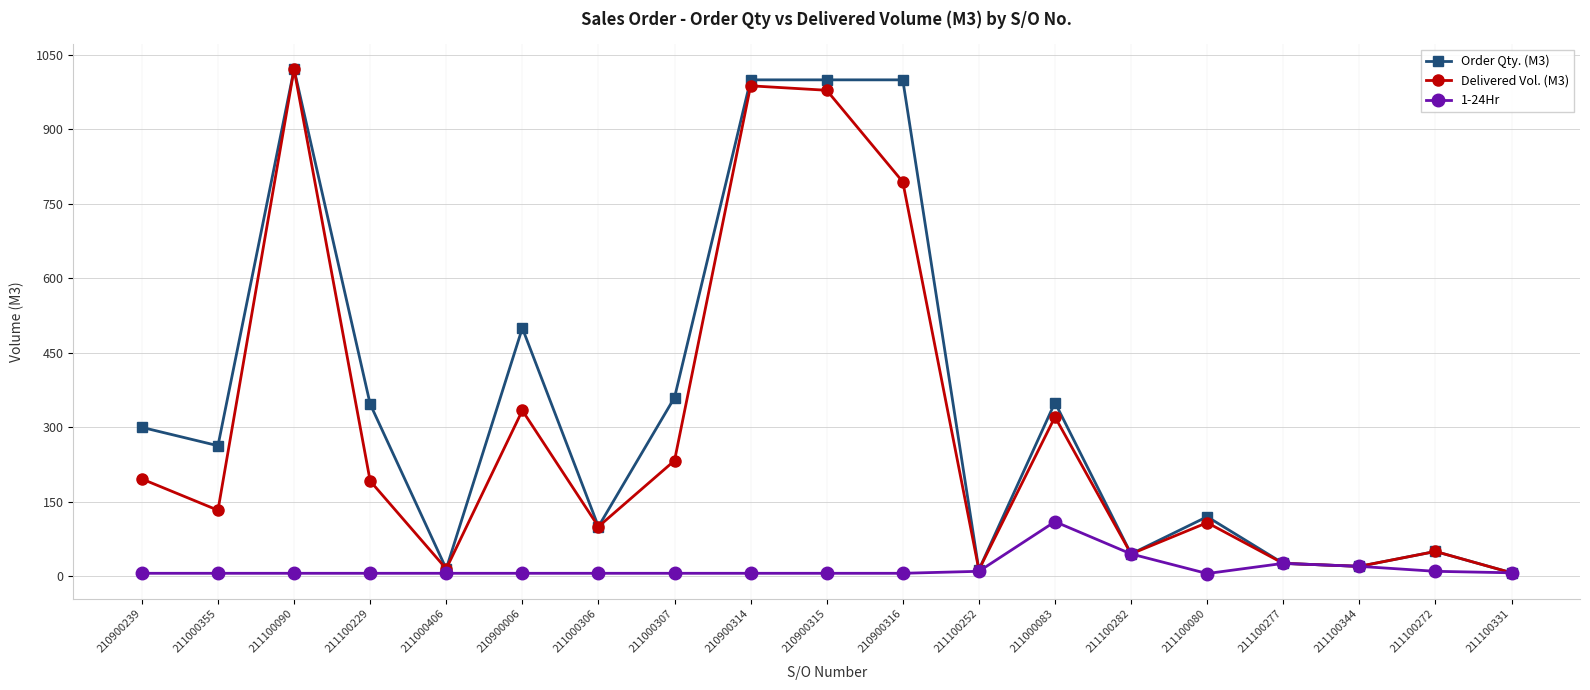

True or false: Delivered Vol. (M3) has a value of 233.0 at 211000307.

True